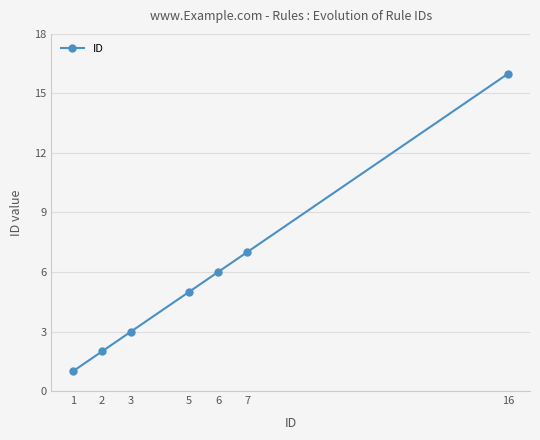

The value at 7 is 4. True or false?

False